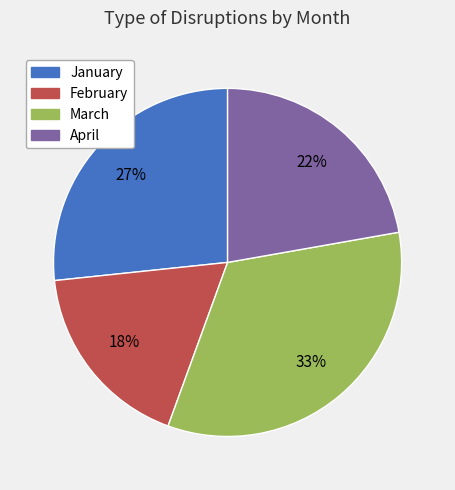

Count the number of slices in the pie.

4